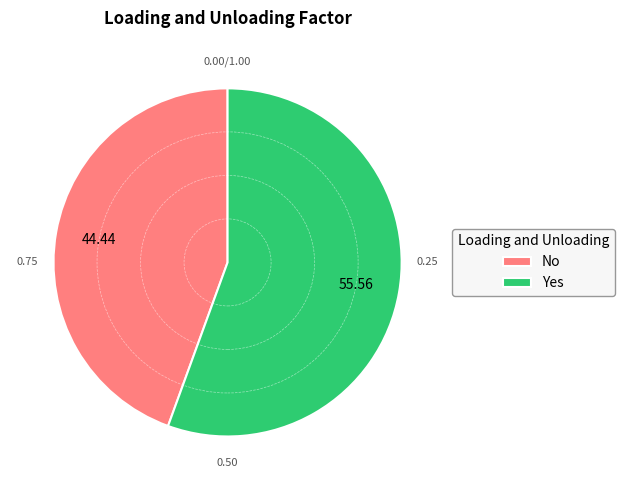

What is the ratio of the value at No to the value at Yes?

0.8